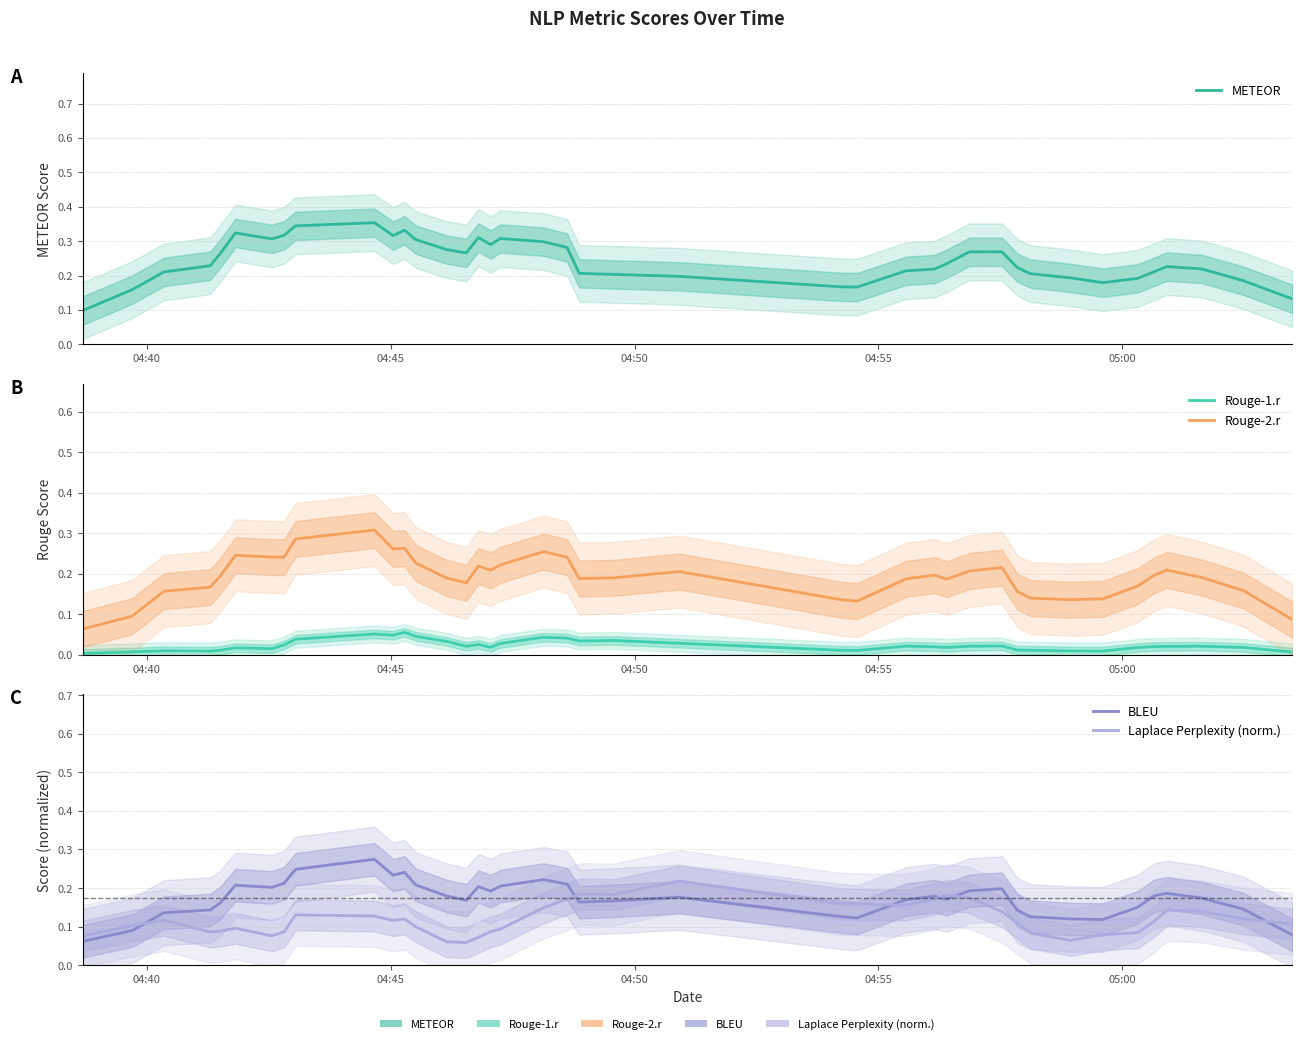

True or false: Rouge-2.r and Rouge-1.r intersect in this chart.

False